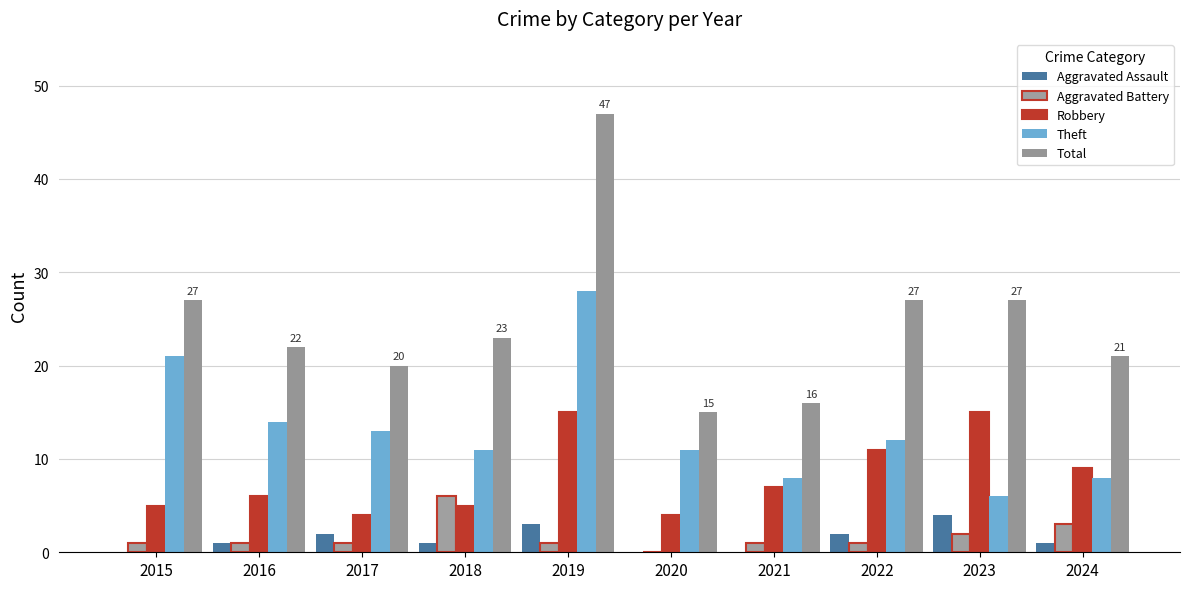

At which category does the chart reach its peak across all series?

2019